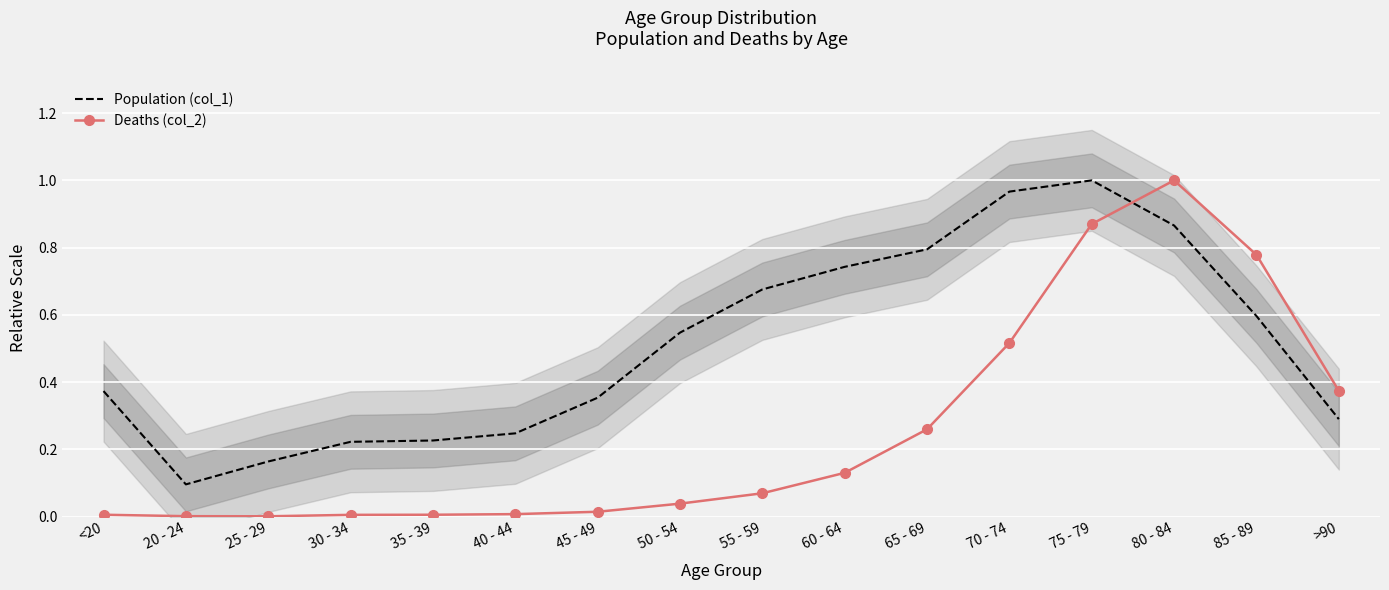

Rank the categories by Deaths (col_2) value from highest to lowest.

80 - 84, 75 - 79, 85 - 89, 70 - 74, >90, 65 - 69, 60 - 64, 55 - 59, 50 - 54, 45 - 49, 40 - 44, <20, 35 - 39, 30 - 34, 20 - 24, 25 - 29